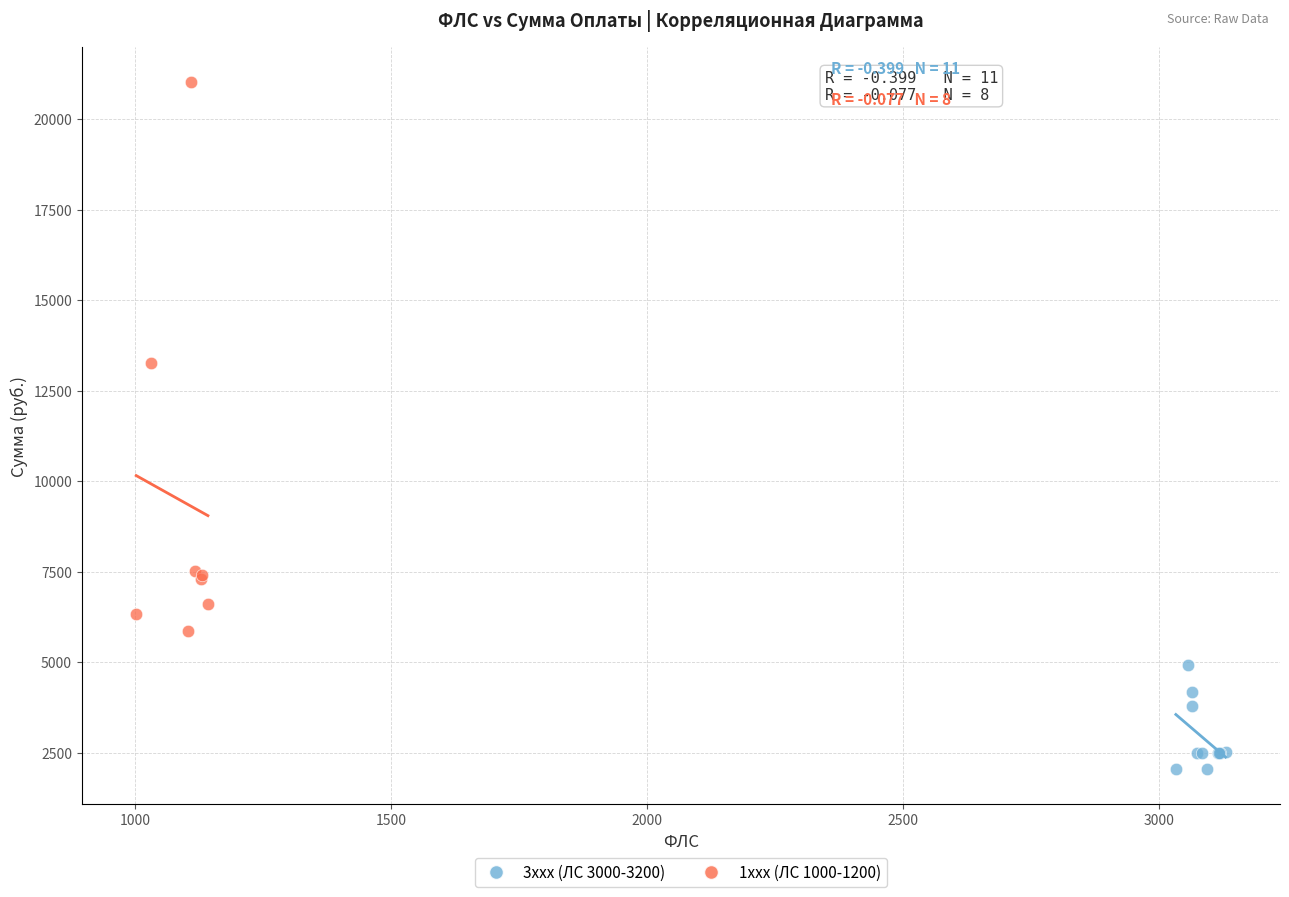

Which series reaches the maximum Y coordinate?

1xxx (ЛС 1000-1200)